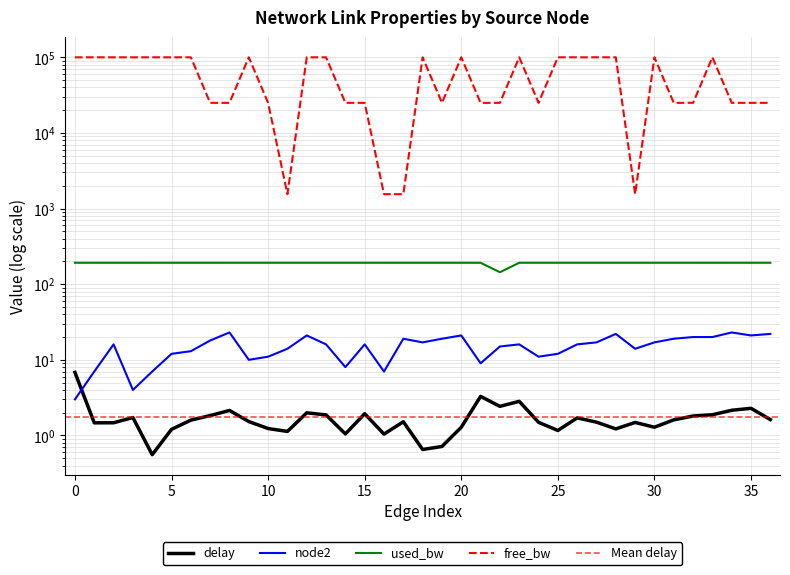

Which series changed the most between 3 and 10?

free_bw